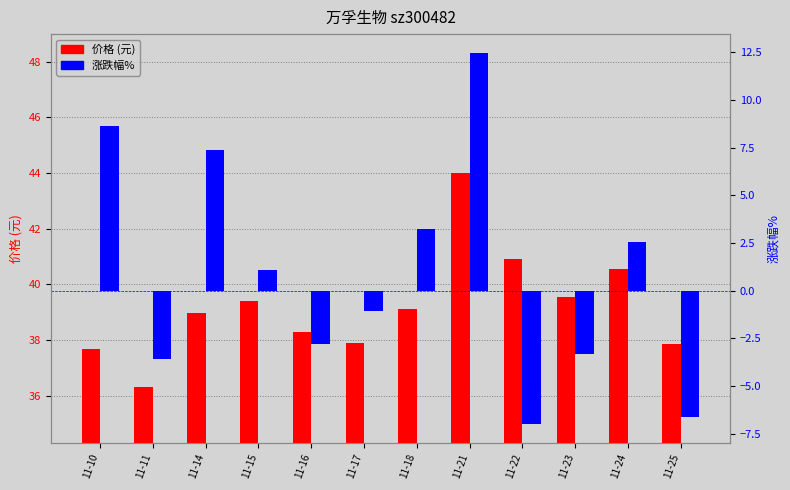

Rank the series at 11-23 from highest to lowest value.

价格 (元), 涨跌幅%